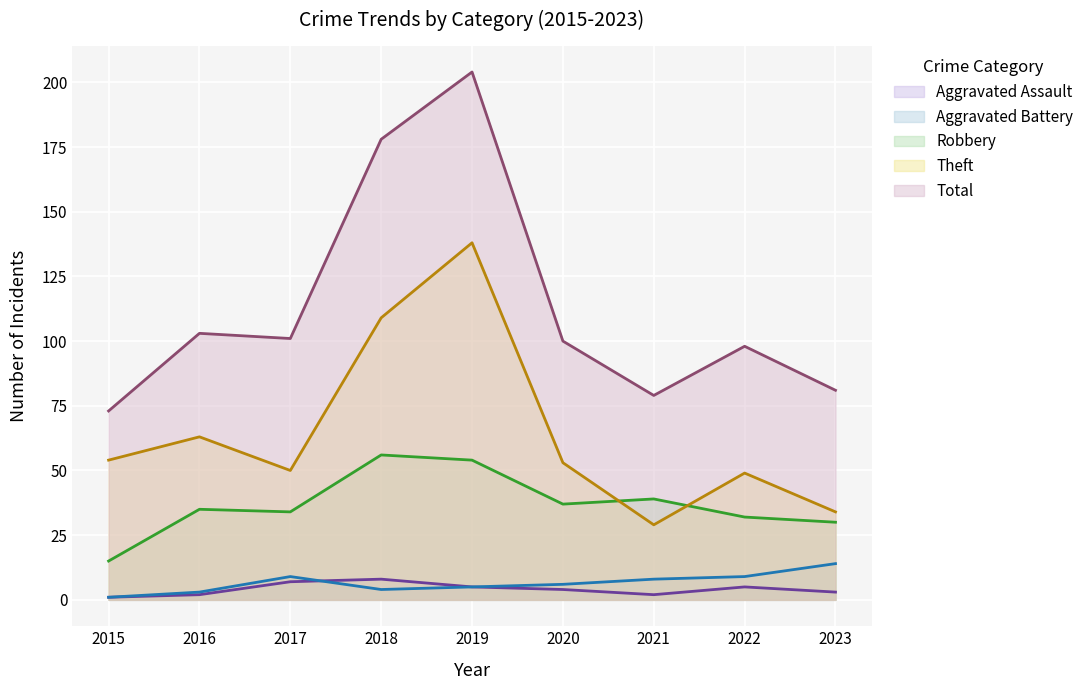

Which category has the highest value in the Total series?

2019